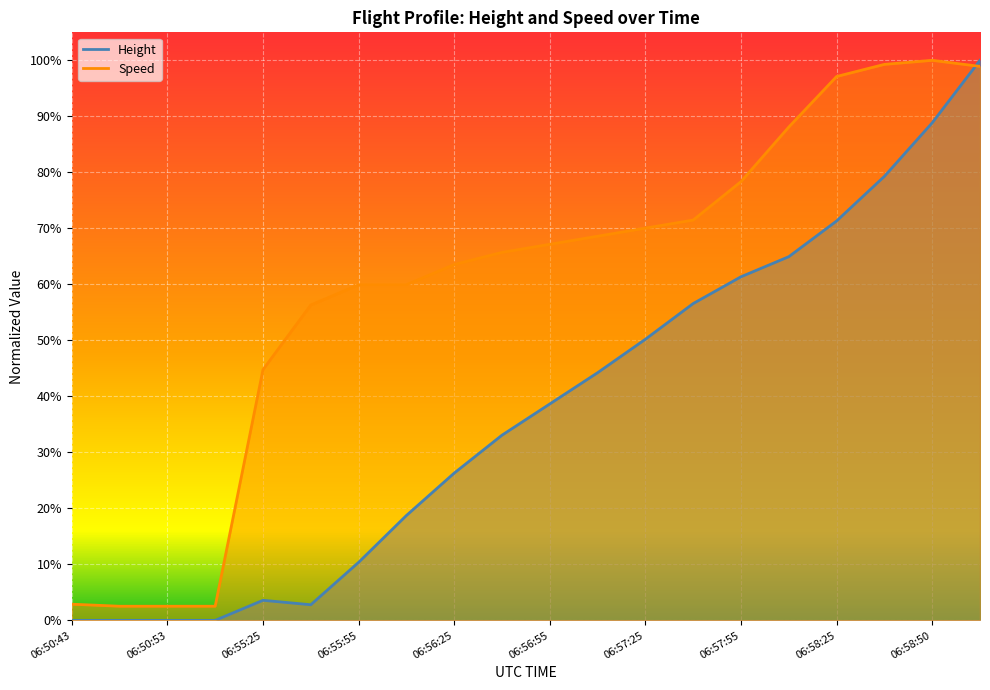

What is the maximum value for Height?

1.0